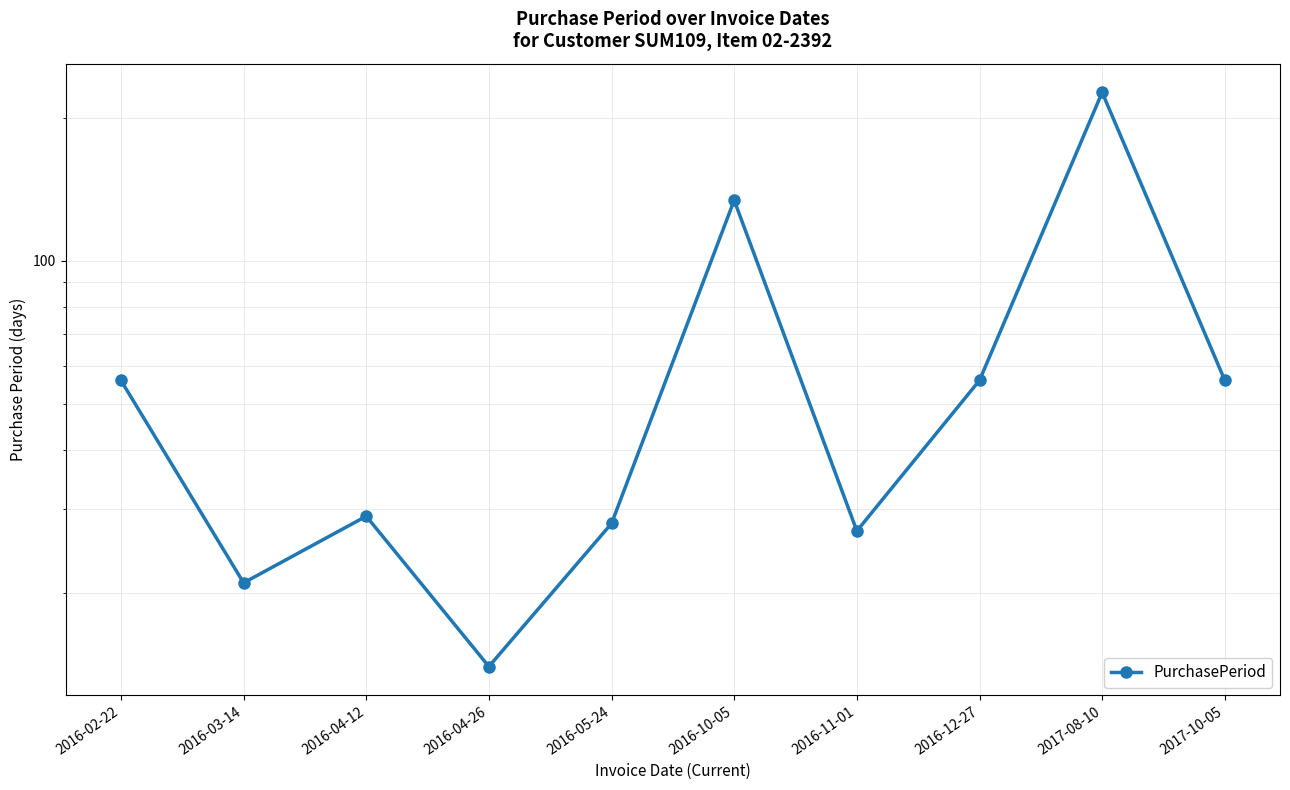

At which category does the chart reach its peak across all series?

2017-08-10